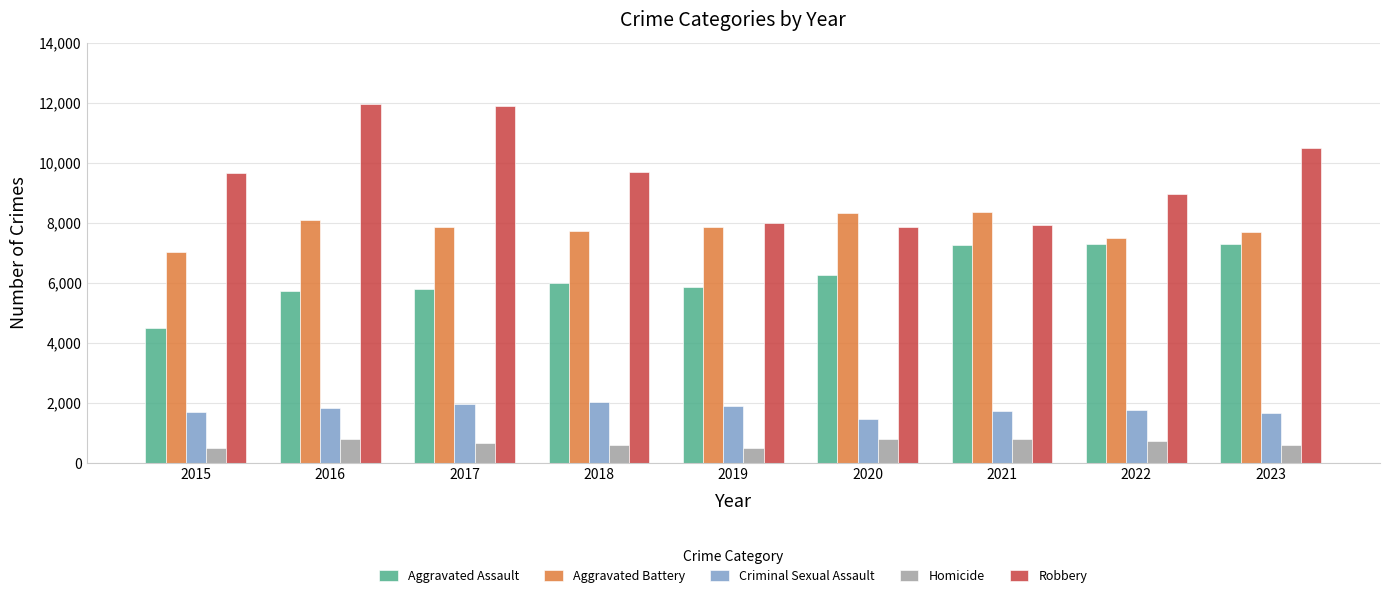

How many bars are there in each group?

5